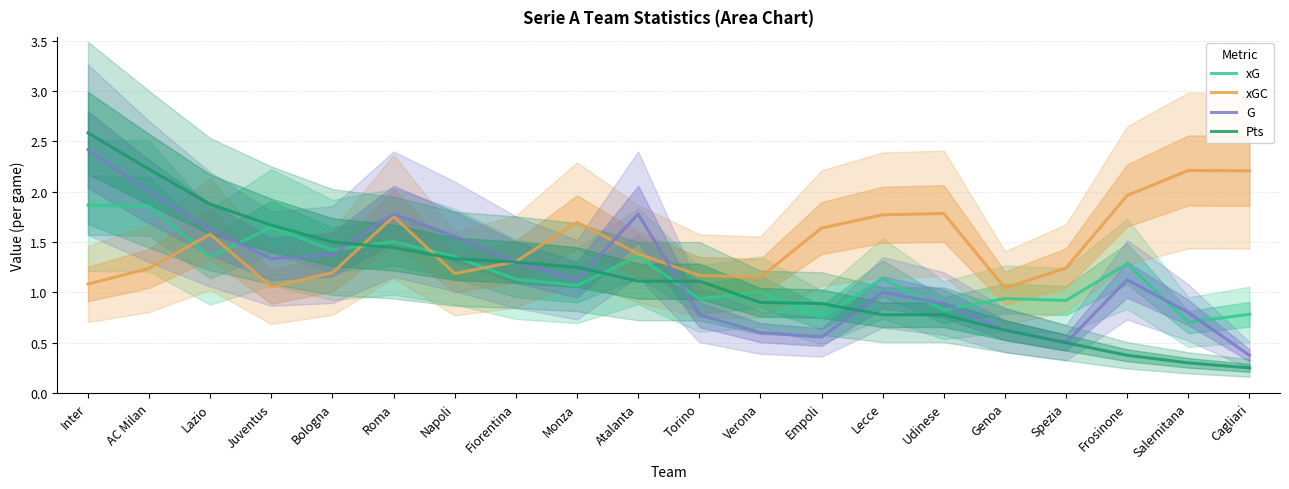

What is the label of the 19th point from the right?

AC Milan